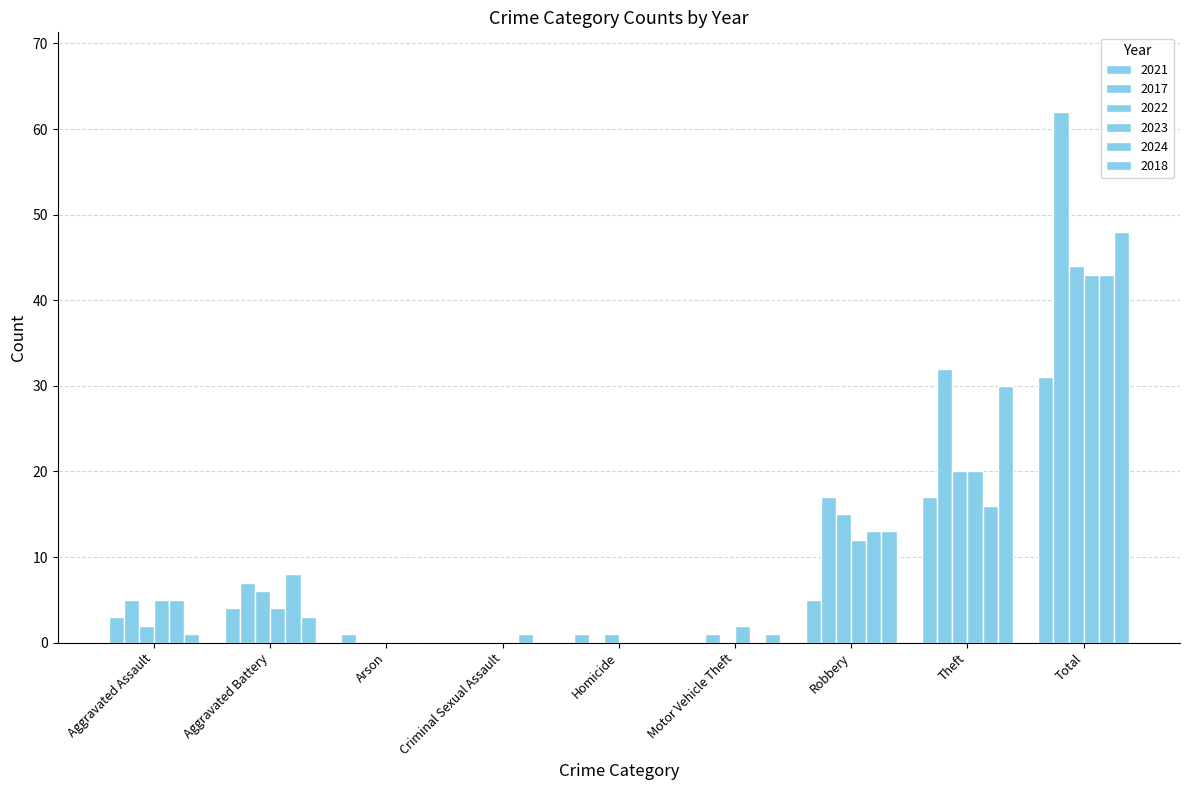

What is the difference between the second highest and minimum values in the 2017 series?

32